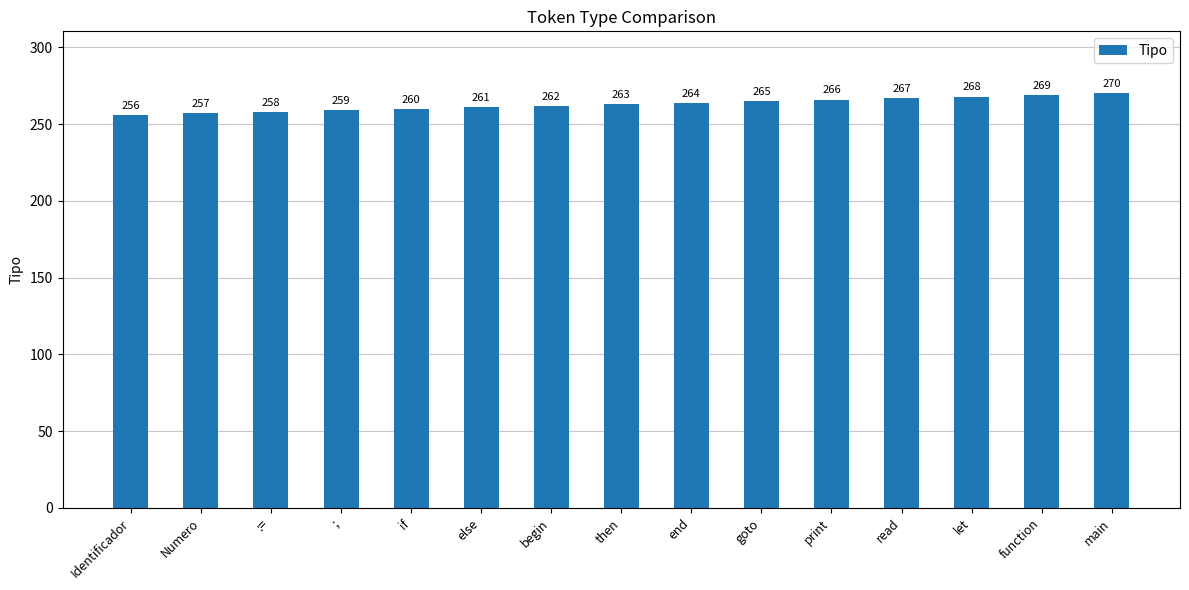

How many bars are there in total?

15